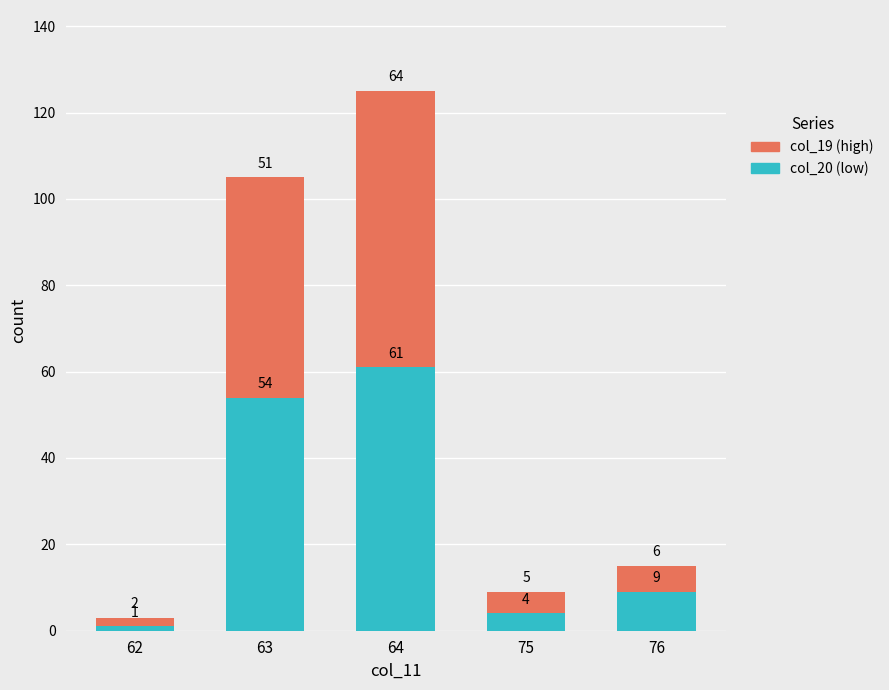

Reading left to right, list the values for the col_20 (low) series.

1	54	61	4	9